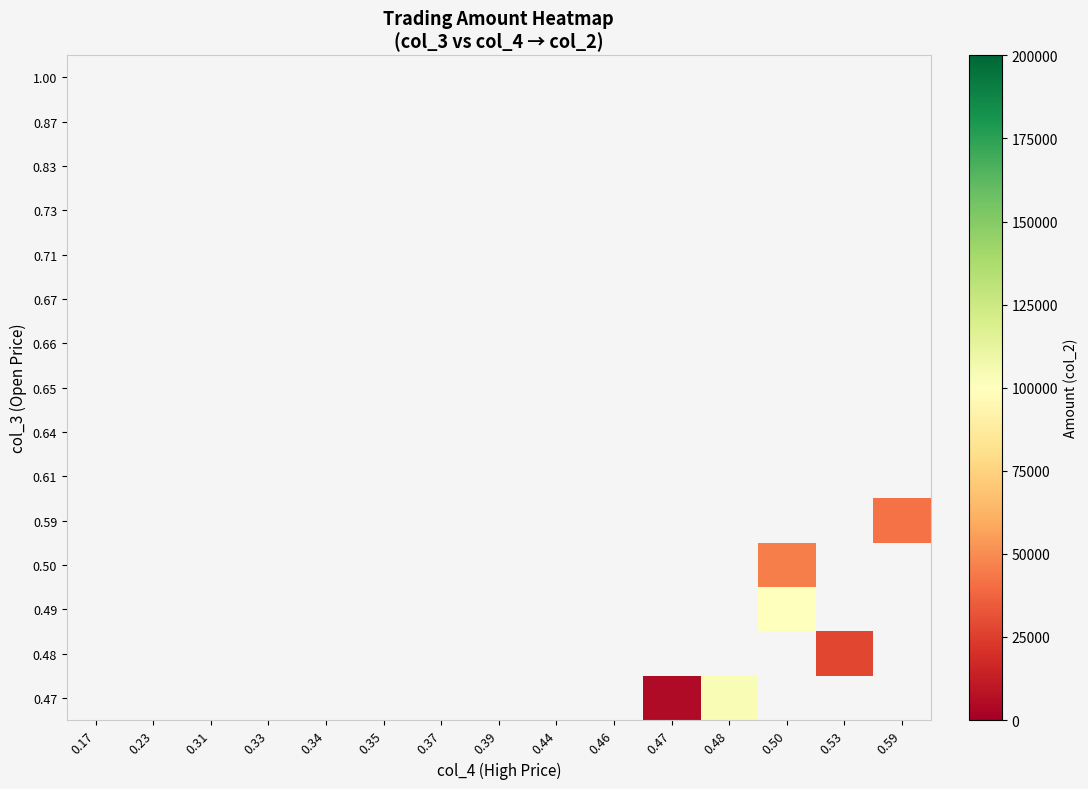

Which has a higher value, 0.47 or 0.35?

0.35